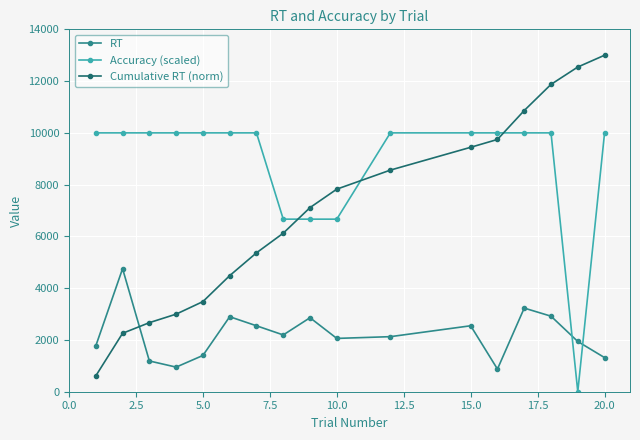

What is the difference between the maximum and minimum values in the RT series?

3878.3